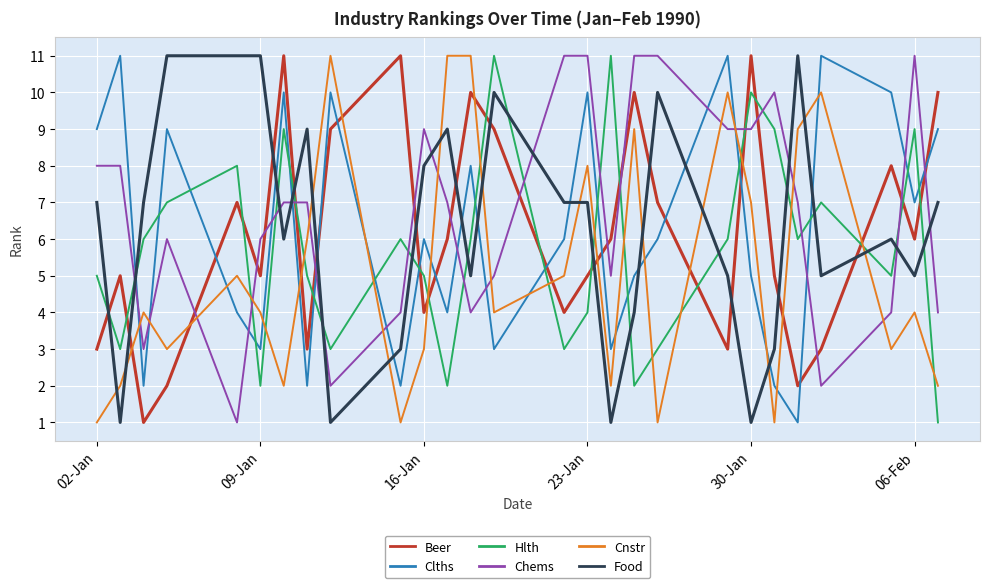

True or false: Food and Clths intersect in this chart.

True